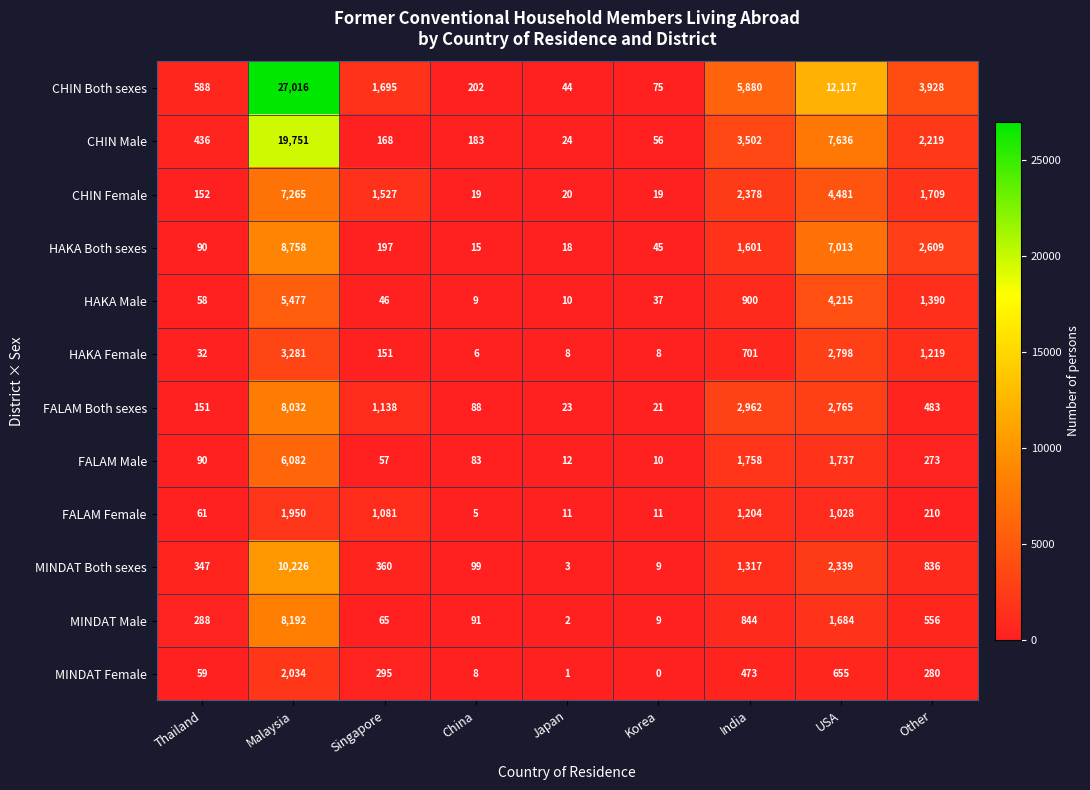

Which series has the largest total across all categories?

CHIN Both sexes